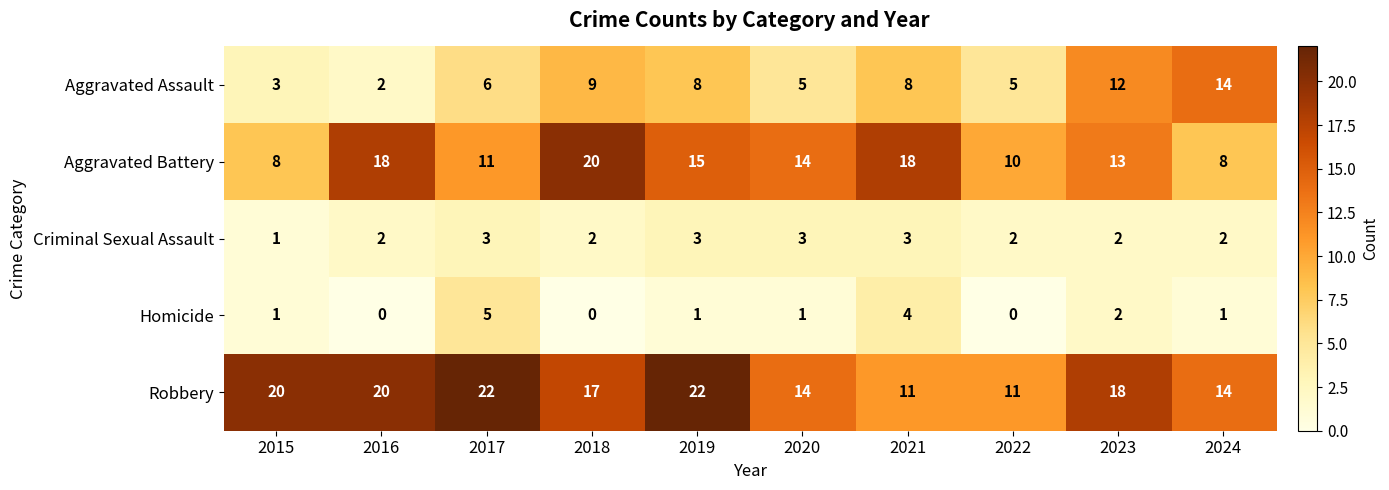

Which series has the largest total across all categories?

Robbery